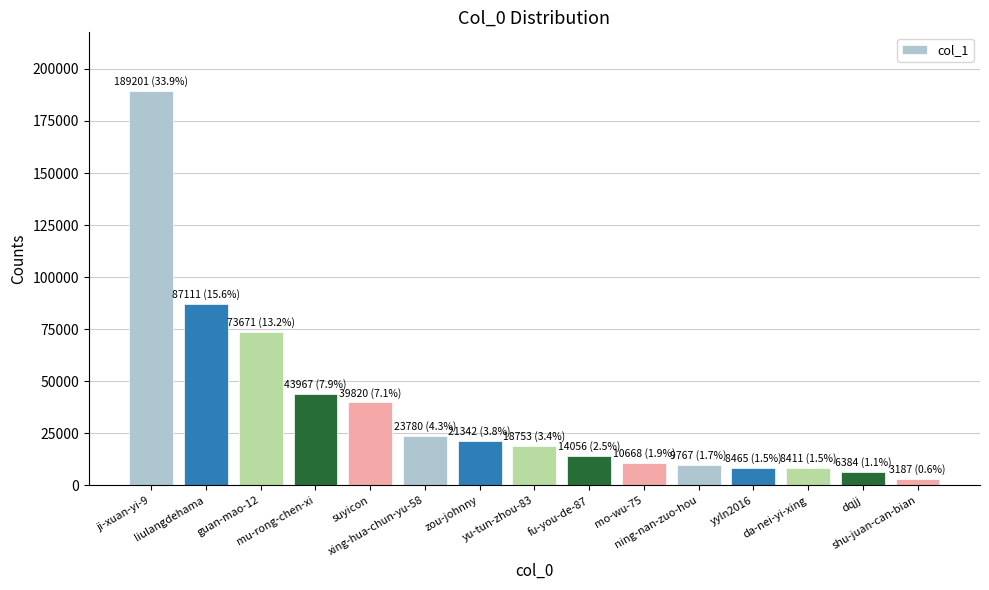

What is the change in value from ning-nan-zuo-hou to yyln2016?

-1302